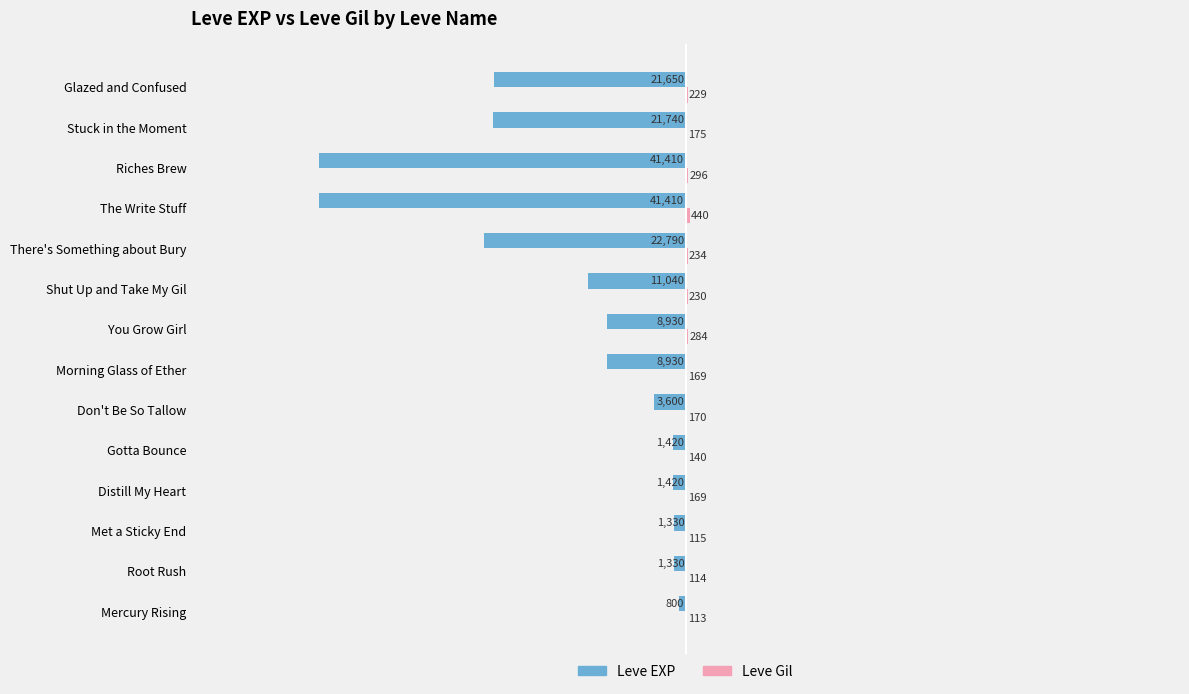

Which label corresponds to the largest value in the chart?

The Write Stuff